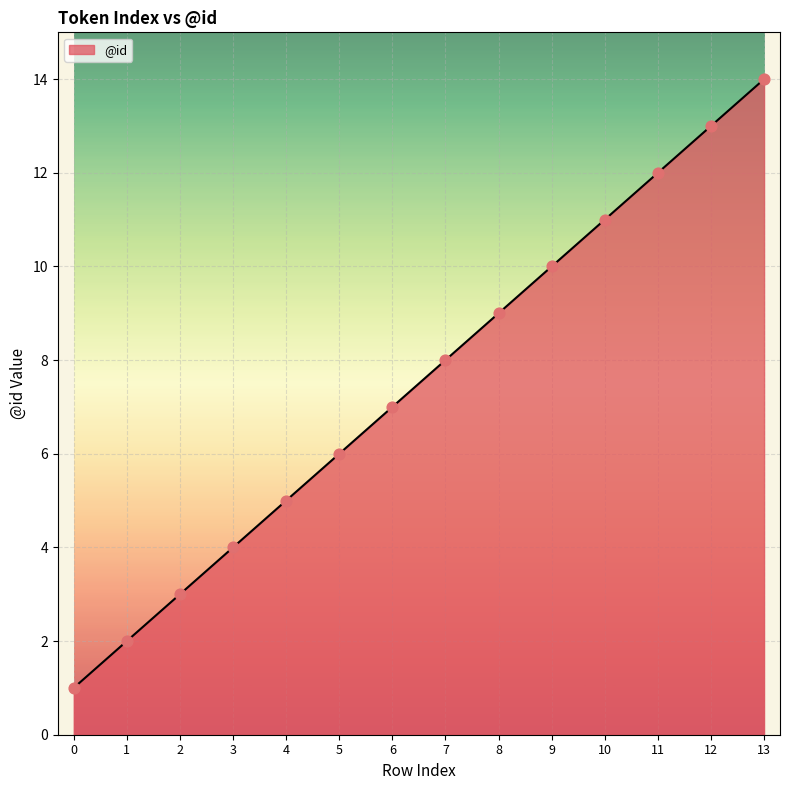

What is the change in value from 2 to 8?

+6